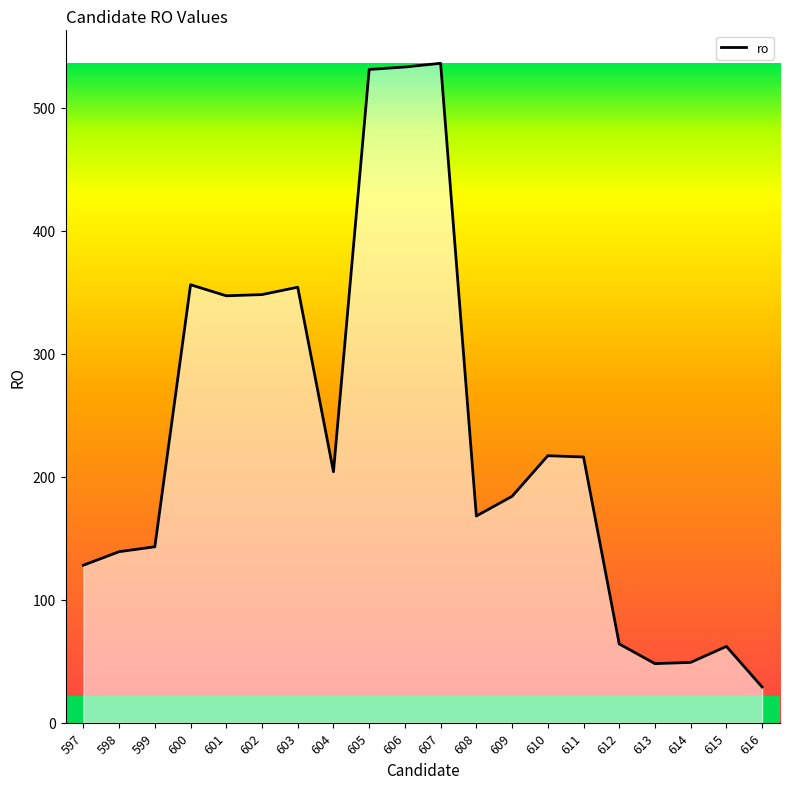

Which label corresponds to the smallest value in the chart?

616